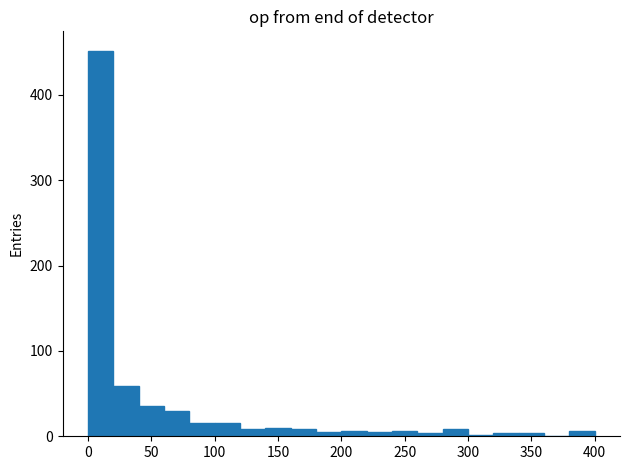

How tall is the bar that spans 140 to 160 on the x-axis? The values are not printed on the chart, so give them approximately, as read against the axis.

10